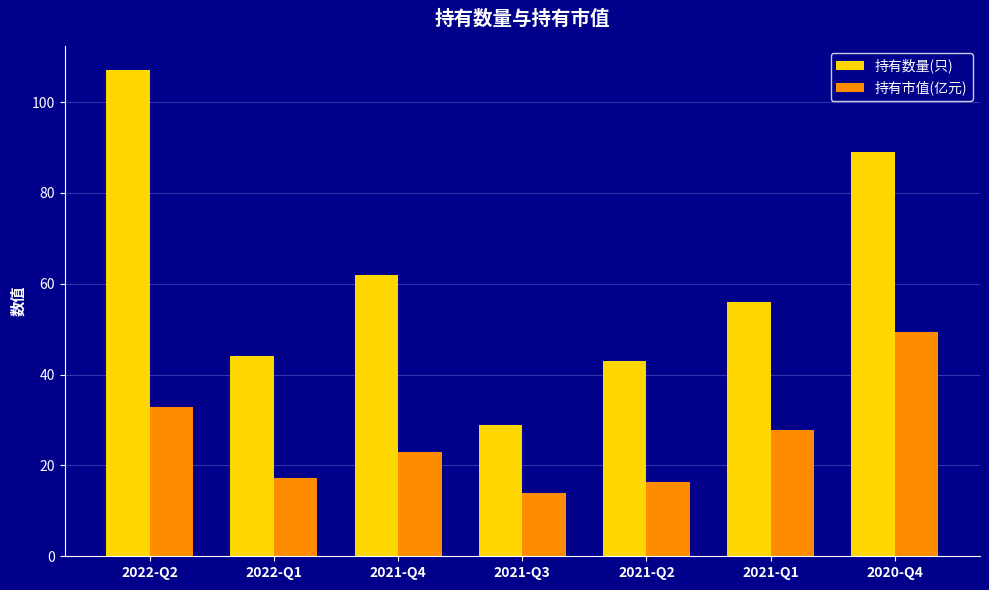

How many bars are there in total?

14